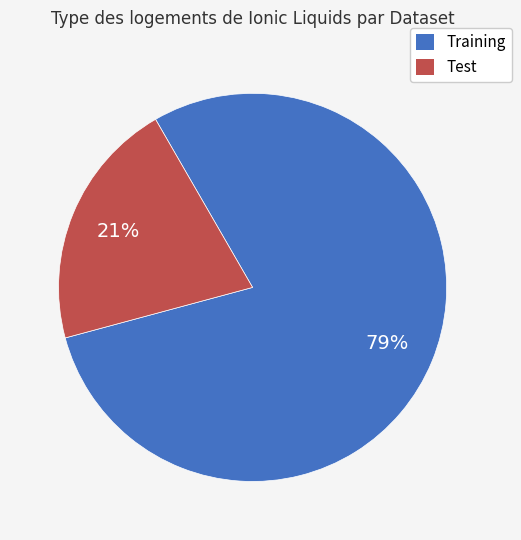

Between Test and Training, which is larger?

Training